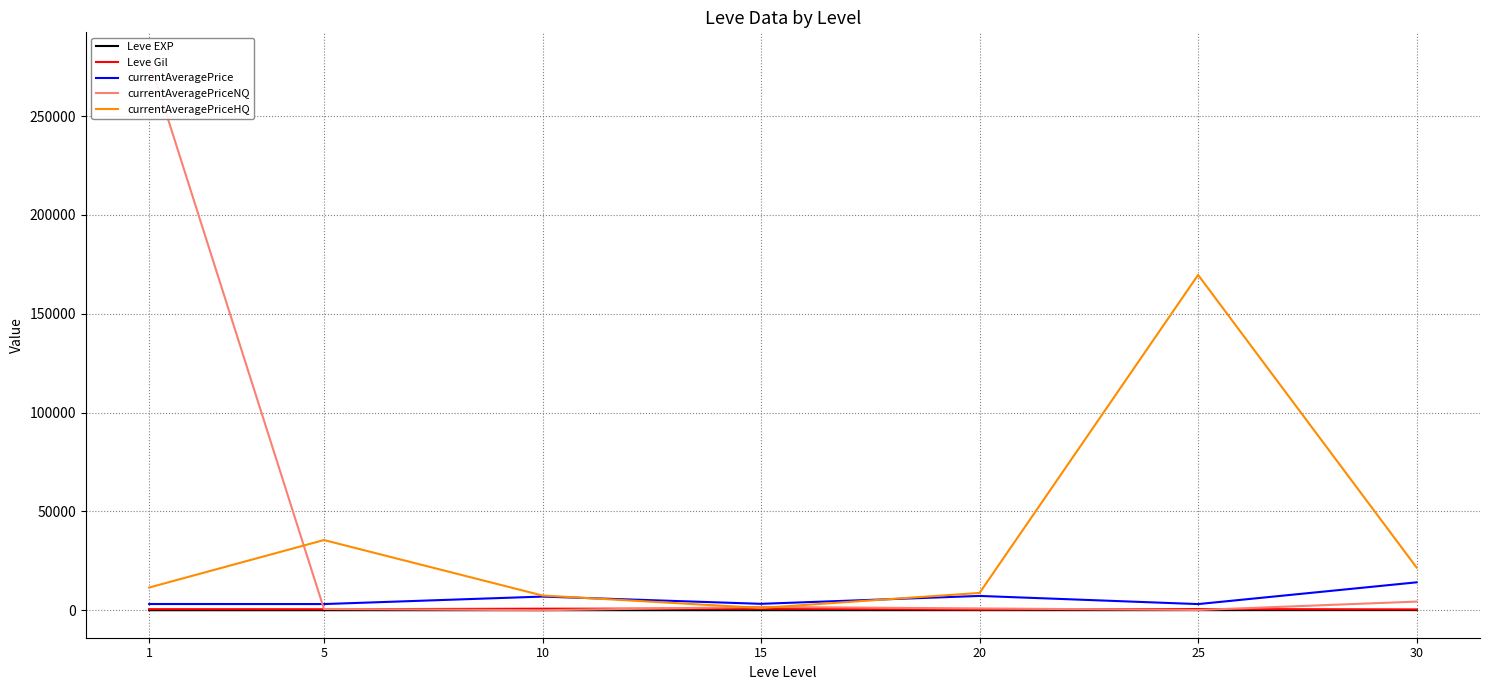

At which category does currentAveragePrice reach its first local valley?

5